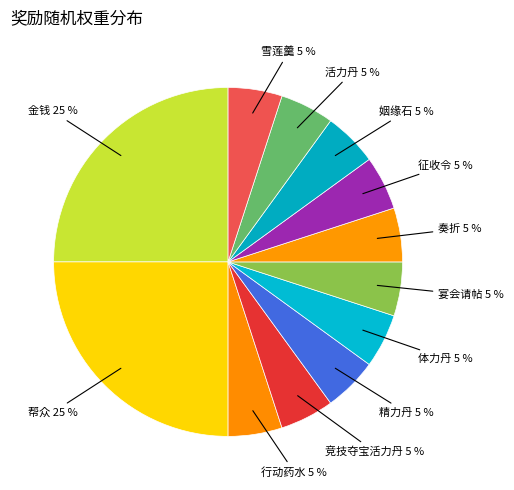

Between 帮众 and 竞技夺宝活力丹, which is larger?

帮众